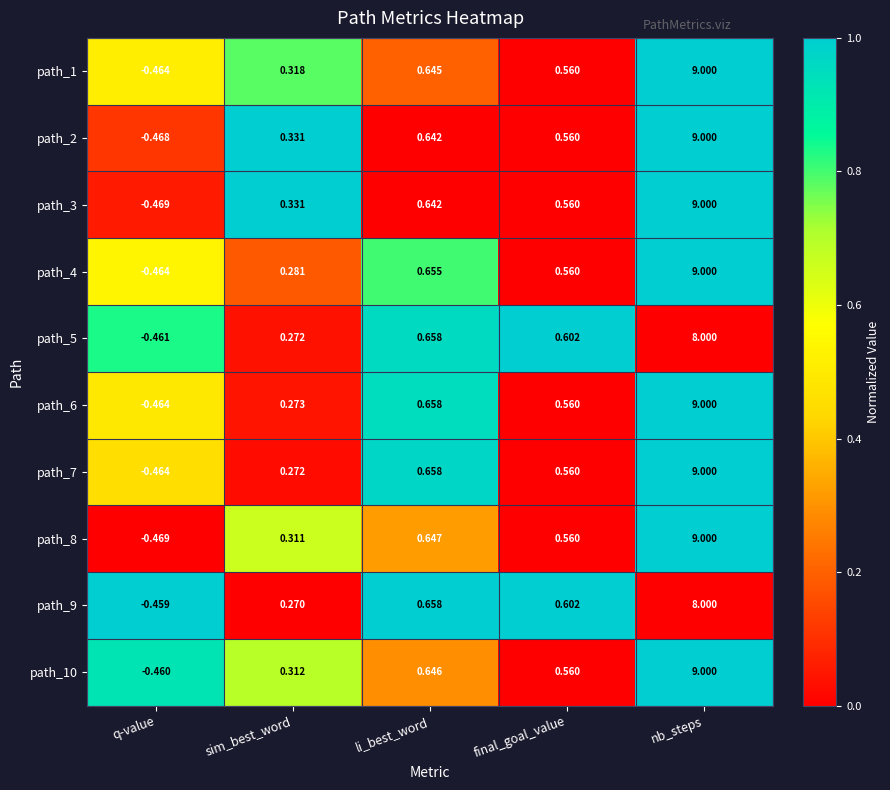

At which category is the sum across all series the highest?

nb_steps